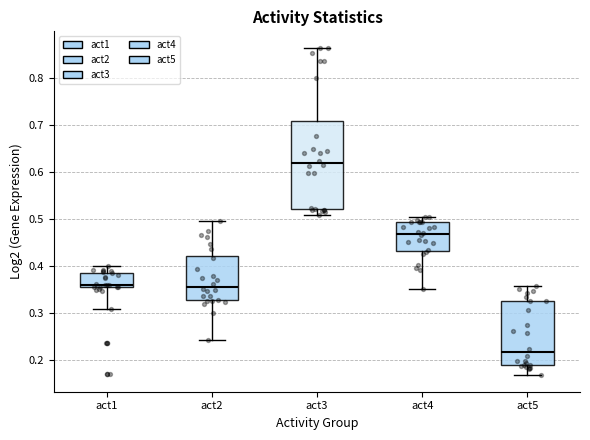

Where is the lower edge of the box for act2 on the y-axis? The values are not printed on the chart, so give them approximately, as read against the axis.

0.33